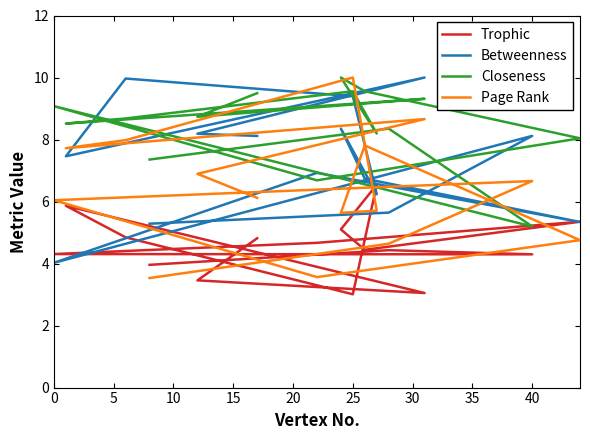

How many interior local peaks does the Trophic series have?

4